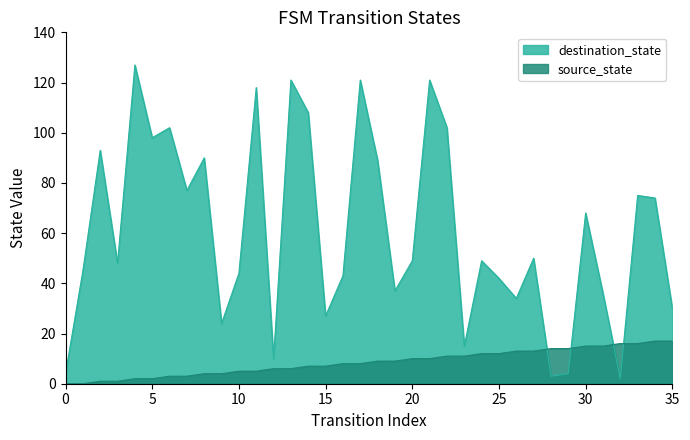

Rank the categories by source_state value from highest to lowest.

34, 35, 32, 33, 30, 31, 28, 29, 26, 27, 24, 25, 22, 23, 20, 21, 18, 19, 16, 17, 14, 15, 12, 13, 10, 11, 8, 9, 6, 7, 4, 5, 2, 3, 0, 1